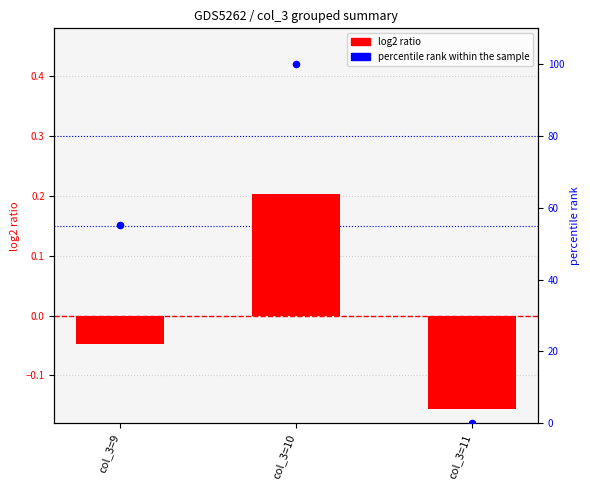

Which series reaches the maximum Y coordinate?

percentile rank within the sample